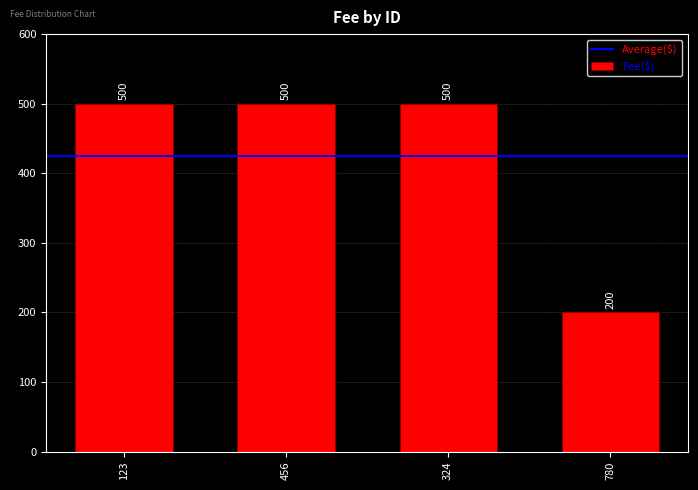

Approximately how many times larger is the value at 780 compared to 456?

0.4